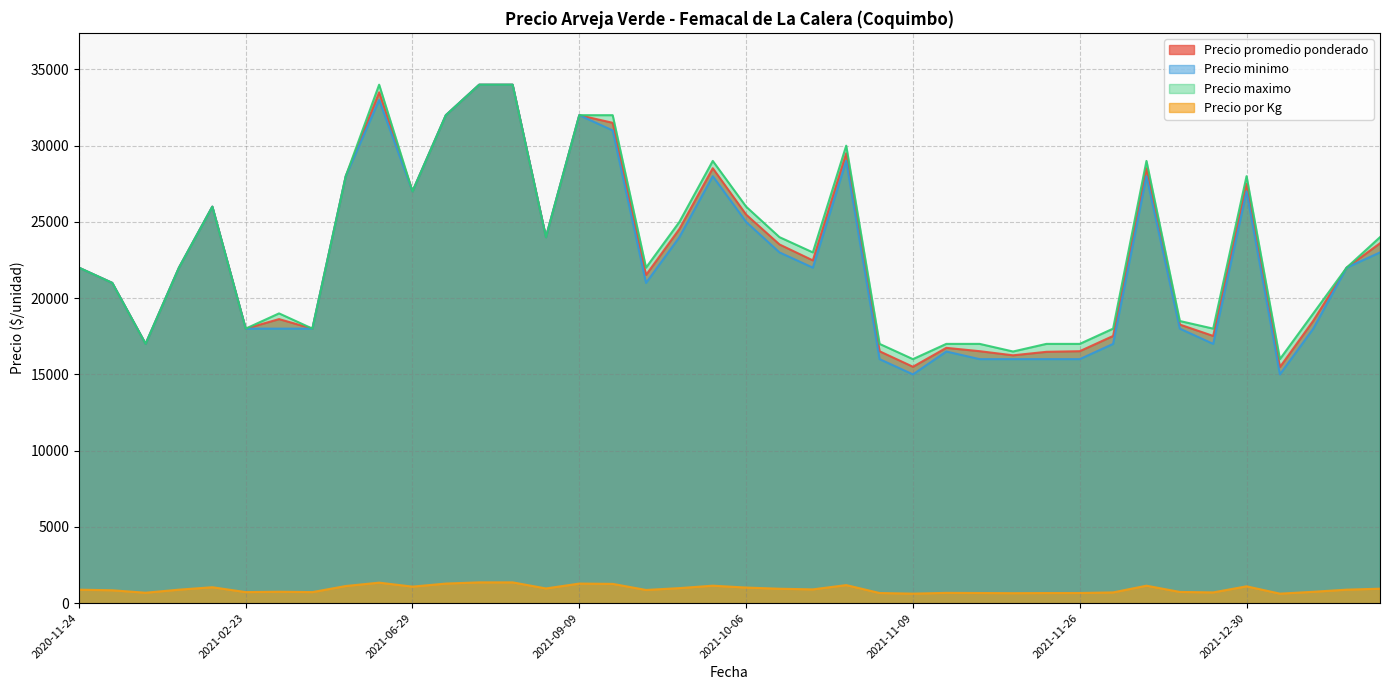

What is the sum of the Precio maximo values at 2021-09-14 and 2021-06-25?

56000